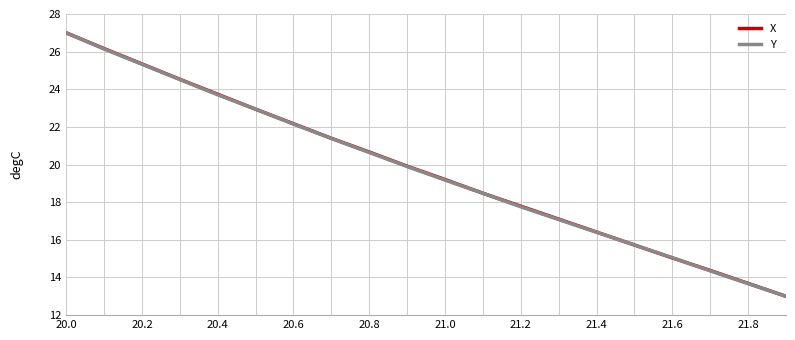

What is the minimum value for Y?

13.0